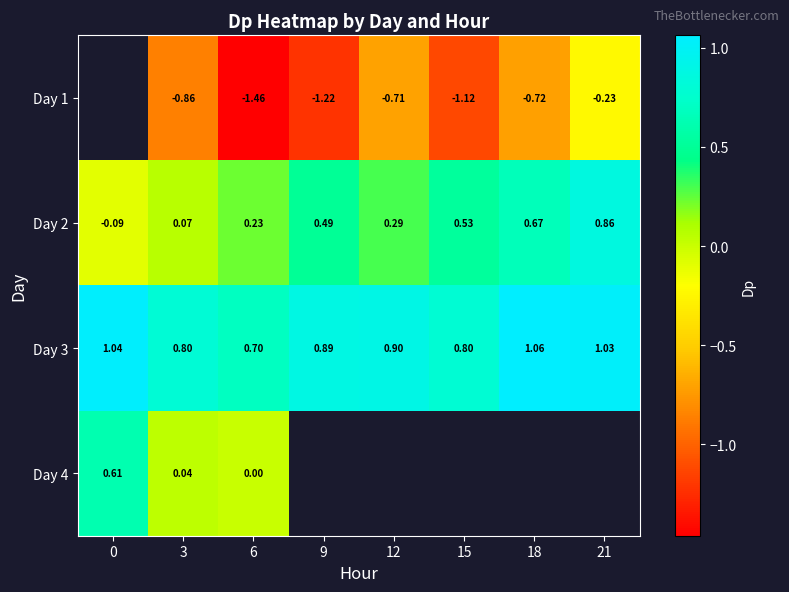

Which category has the highest value across all series?

18